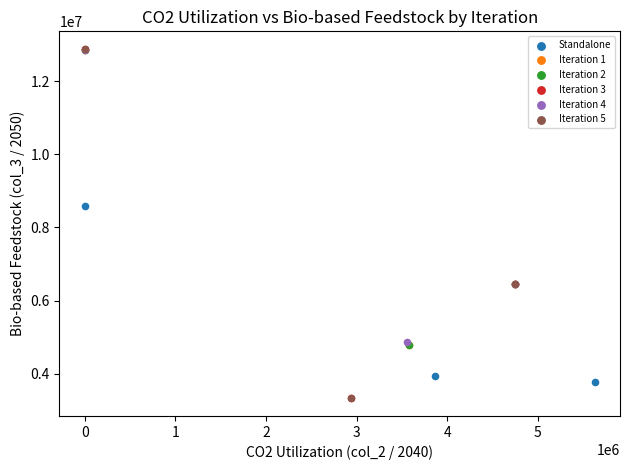

What are all the series names shown in the legend?

Standalone, Iteration 1, Iteration 2, Iteration 3, Iteration 4, Iteration 5